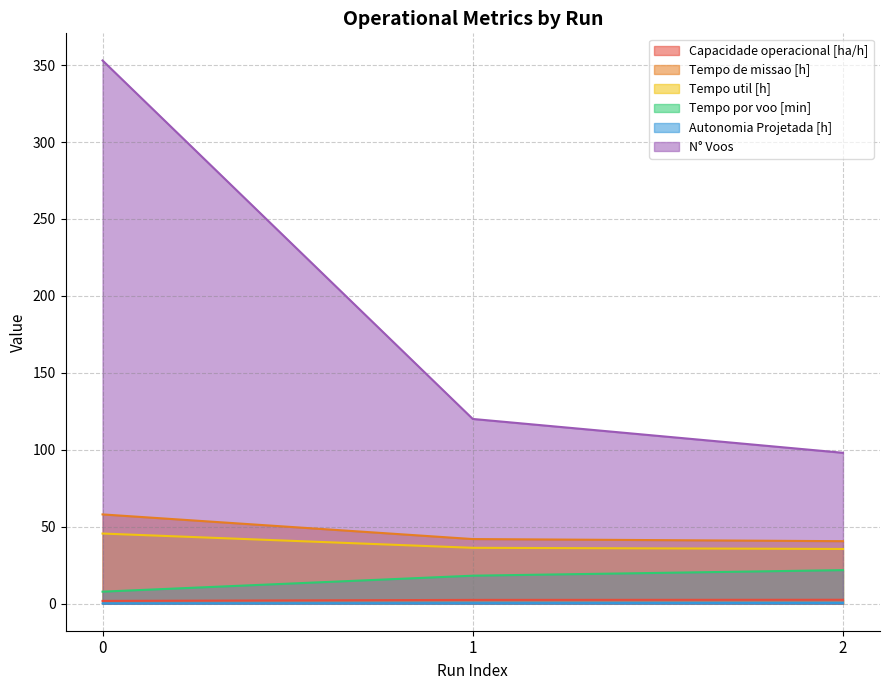

Rank the categories by Tempo de missao [h] value from highest to lowest.

0, 1, 2